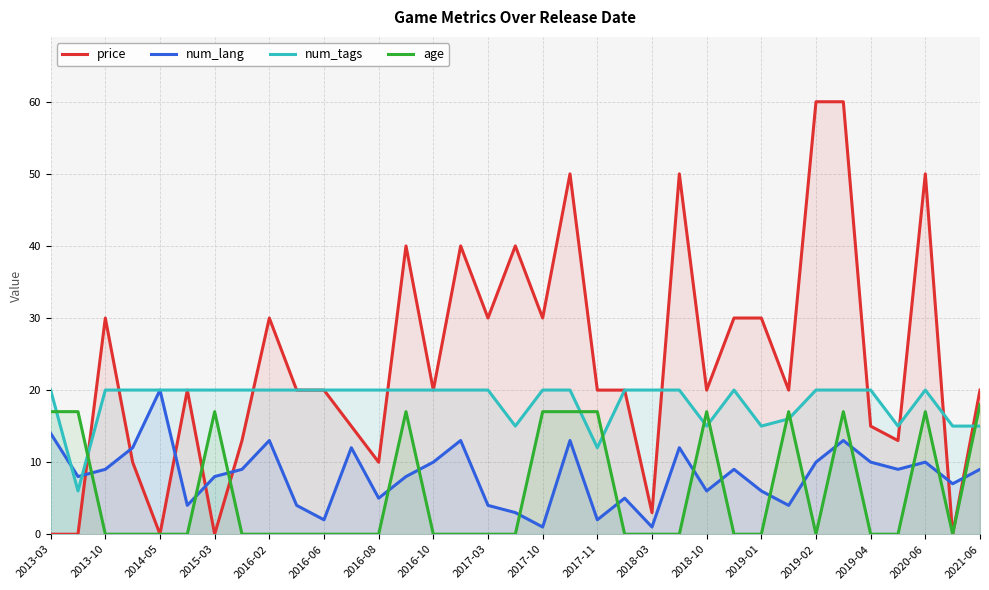

How many interior local valleys does the age series have?

2